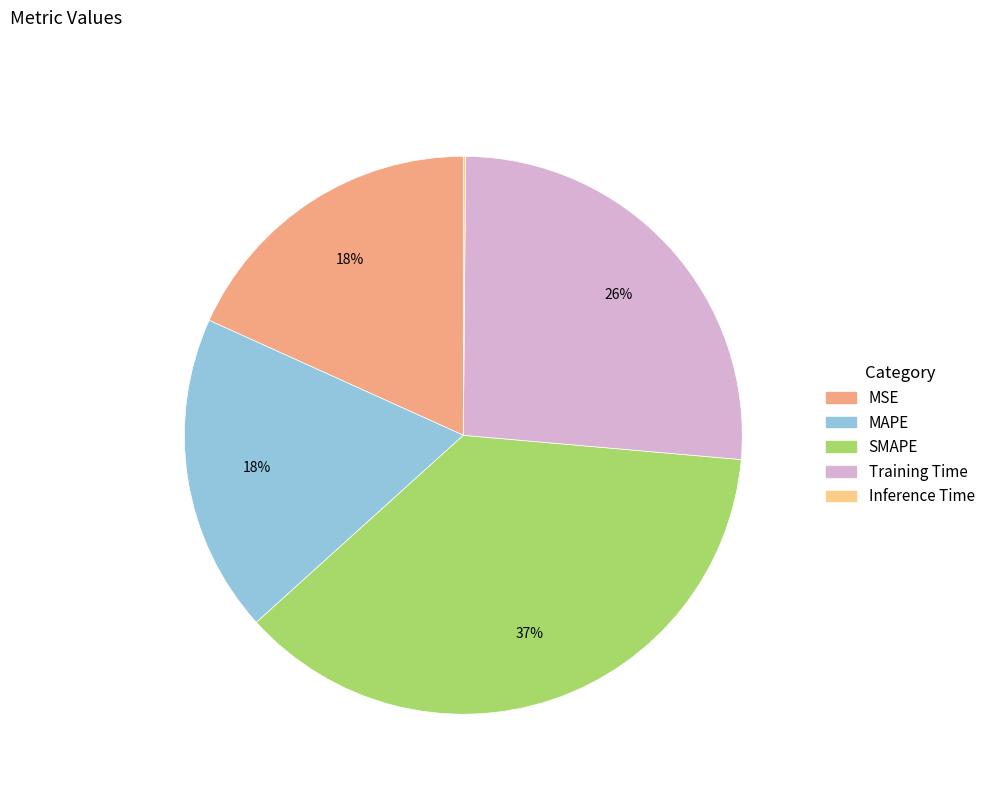

To the nearest percent, what is the average slice percentage?

20%